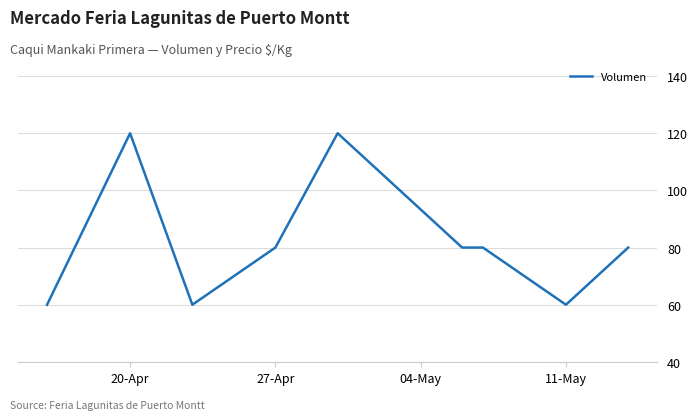

What is the greatest value displayed?

120